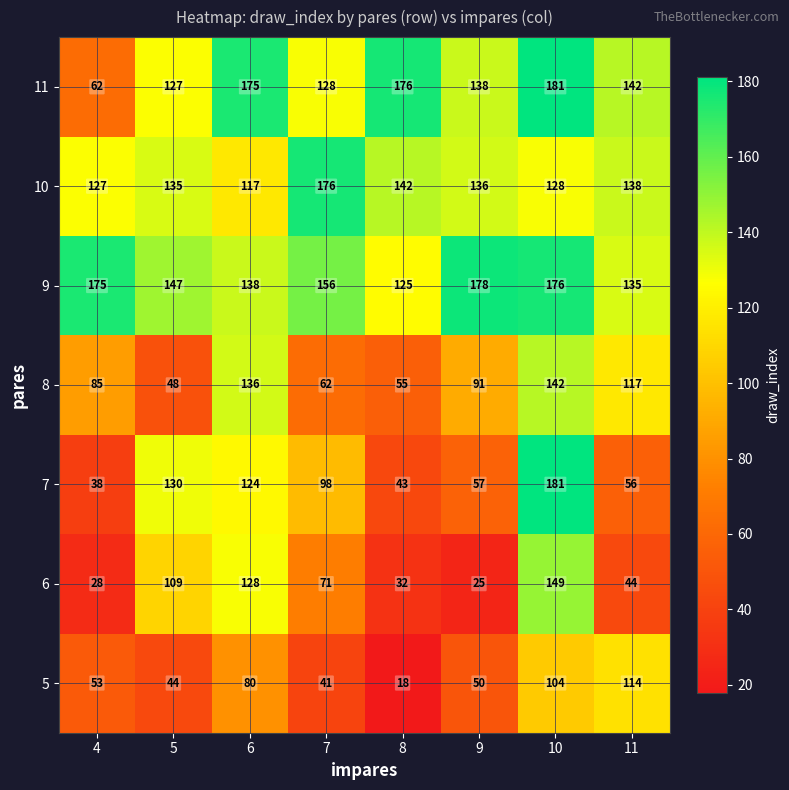

How many values in the 5 series are below 53?

4